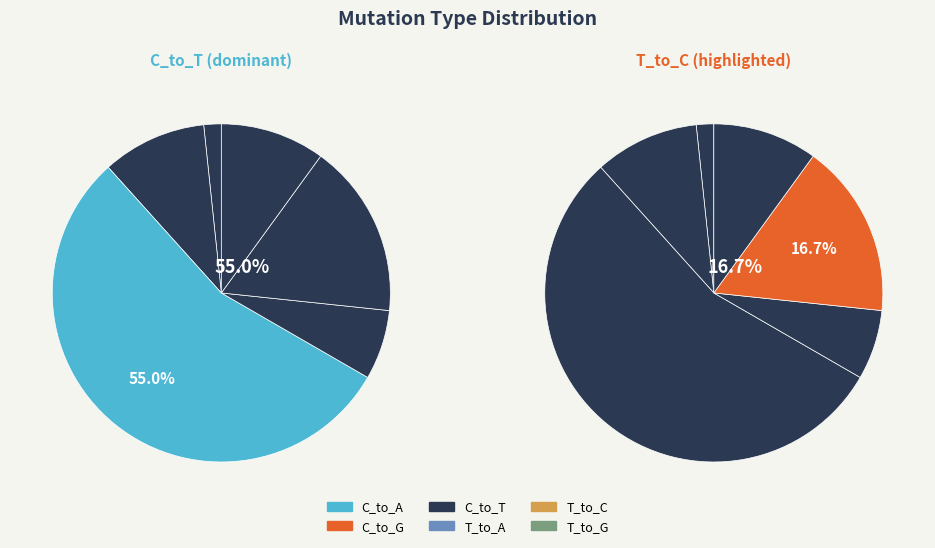

What percentage is NOT represented by C_to_T?

45.0%